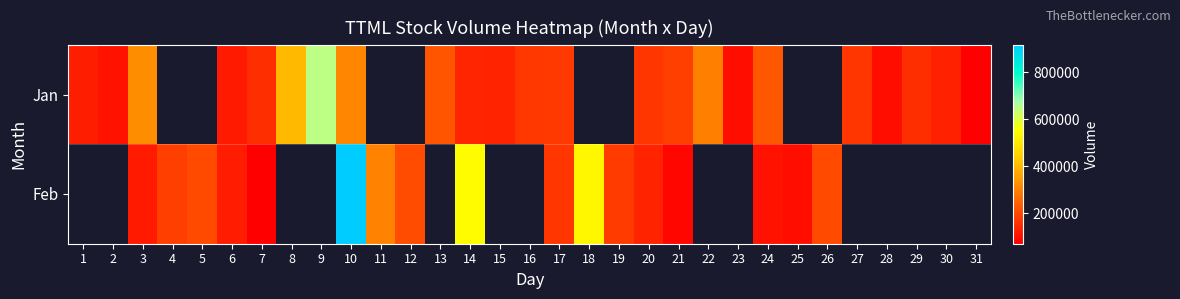

Which has a higher value, 27 or 19?

19